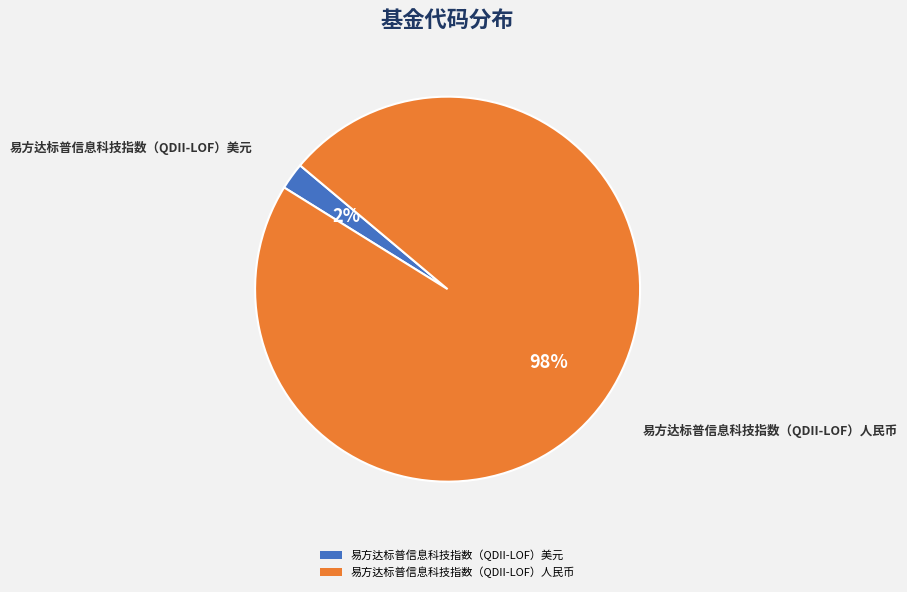

What percentage is the 易方达标普信息科技指数（QDII-LOF）人民币 slice, to the nearest percent?

98%